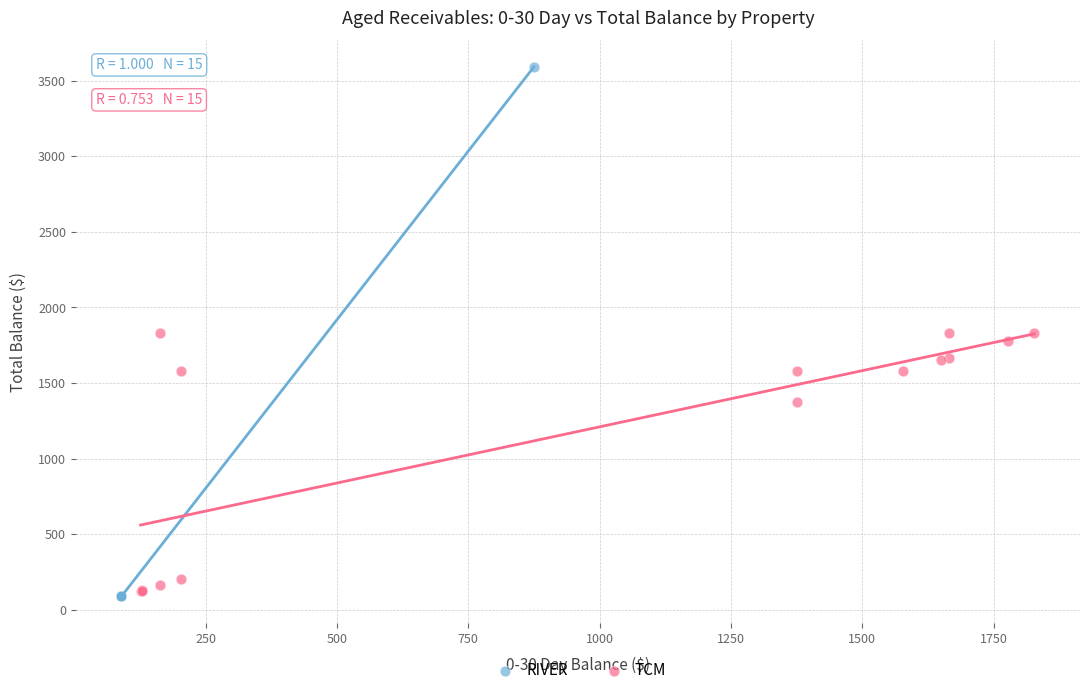

What are all the series names shown in the legend?

RIVER, TCM